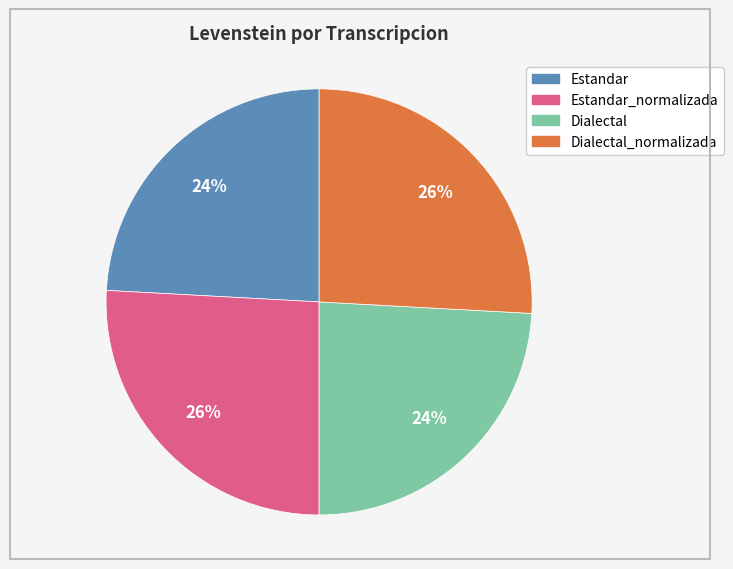

Does Estandar_normalizada account for over 50% of the chart?

No